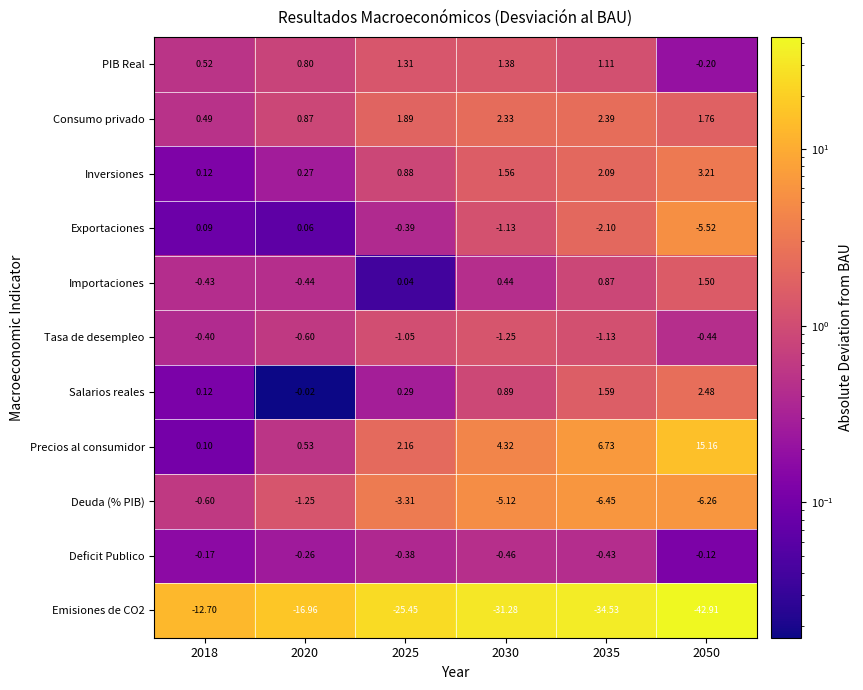

What is the difference between the highest and lowest values at 2025?

27.6